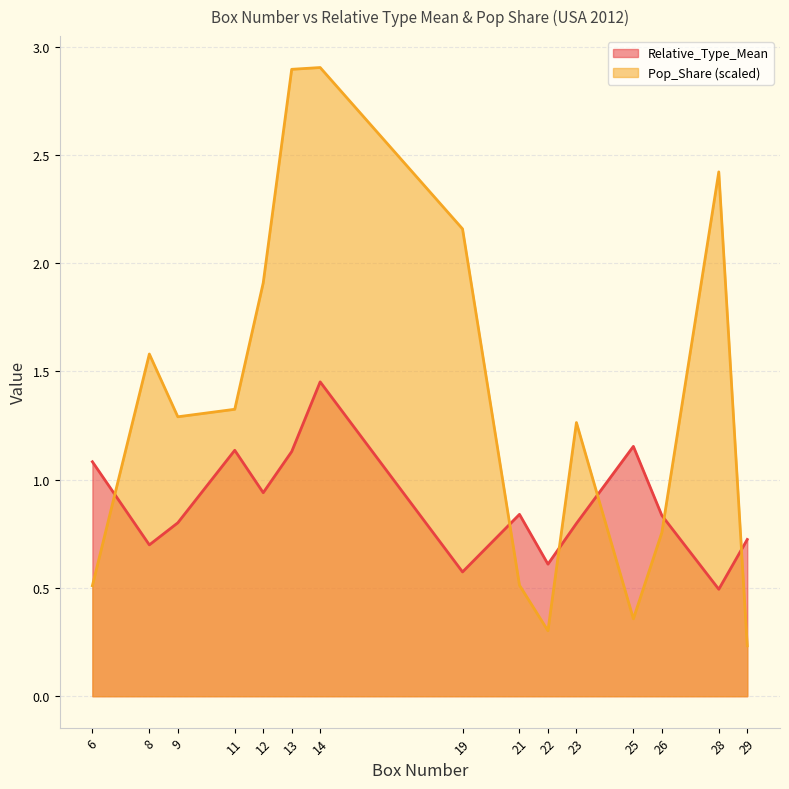

What is the total value across all series at 28?

2.9